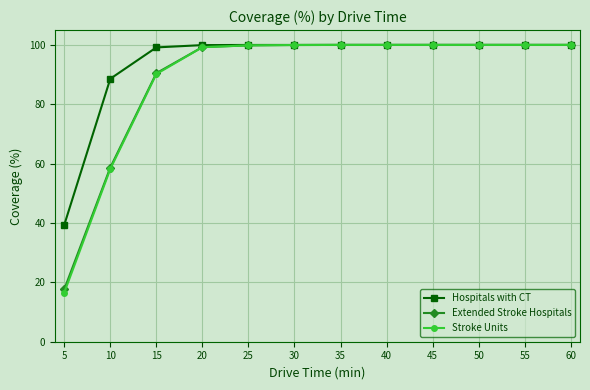

True or false: Stroke Units has a value of 100.0 at 35.

True